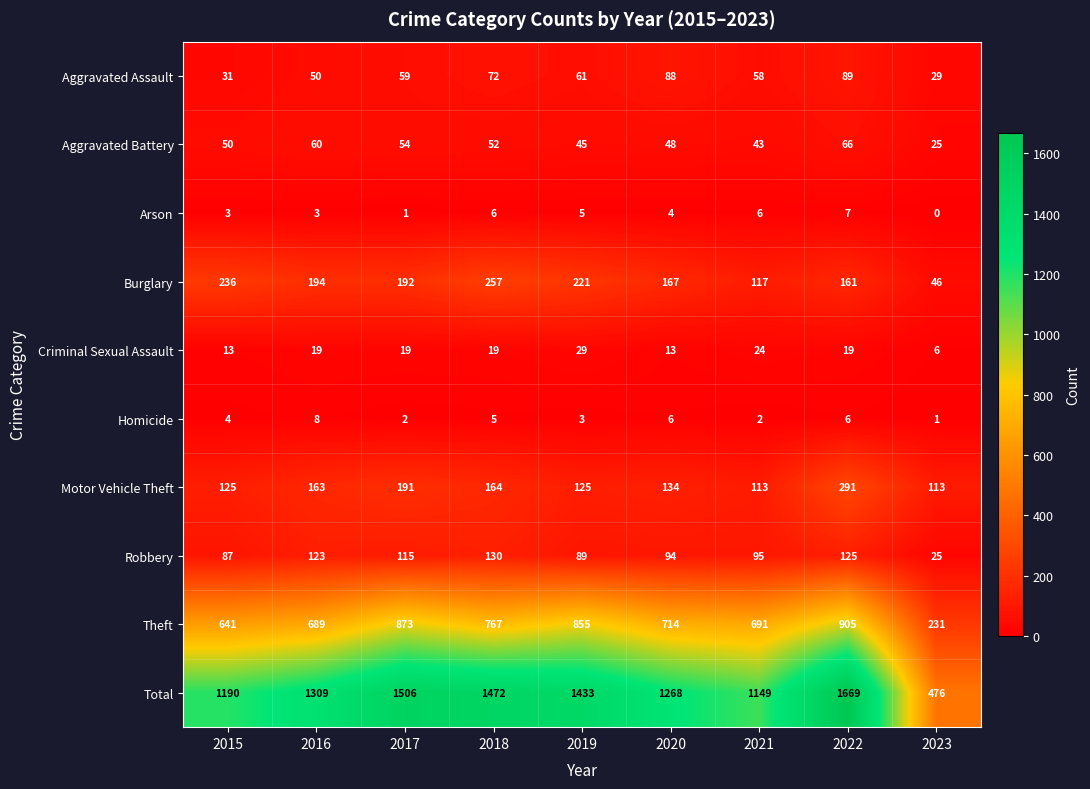

At 2016, list the series in order from largest to smallest.

Total, Theft, Burglary, Motor Vehicle Theft, Robbery, Aggravated Battery, Aggravated Assault, Criminal Sexual Assault, Homicide, Arson